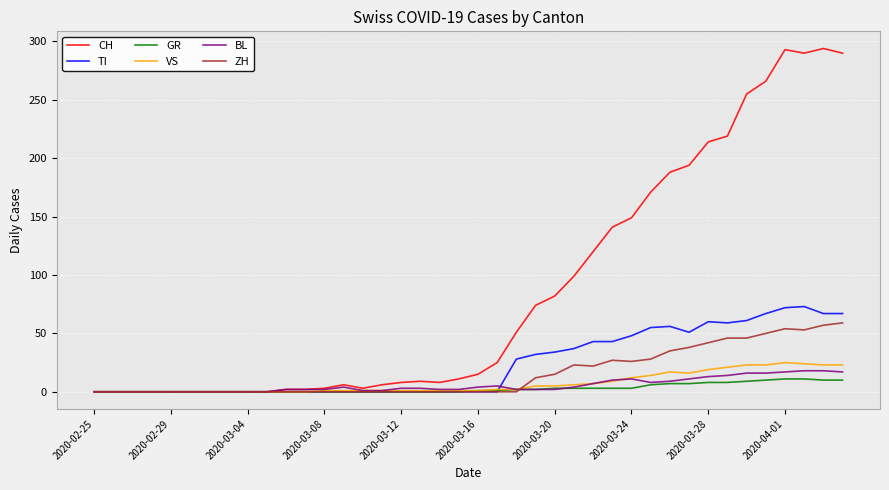

What is the average value of the TI series?

24